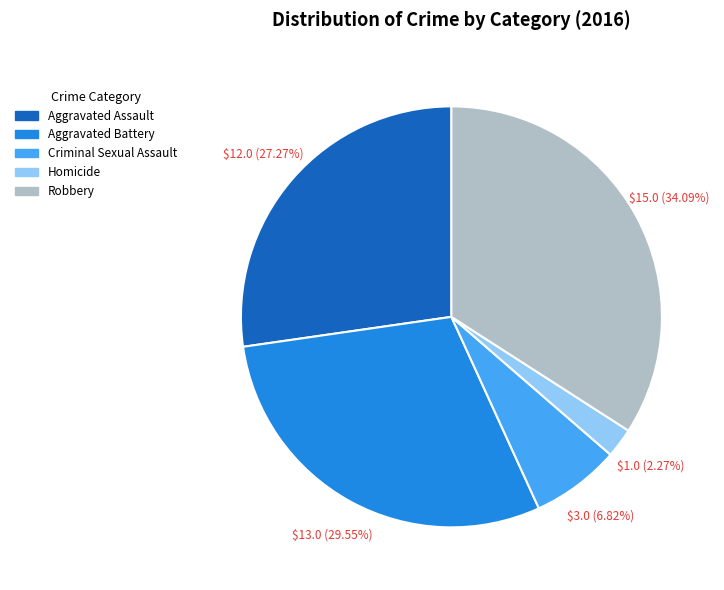

To the nearest percent, what is the difference between the Aggravated Battery and Robbery slice percentages?

5%